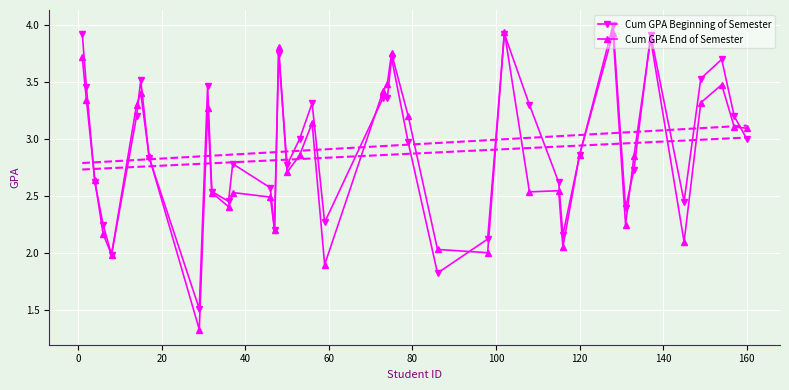

How many intersections are there between Cum GPA Beginning of Semester and Cum GPA End of Semester?

16